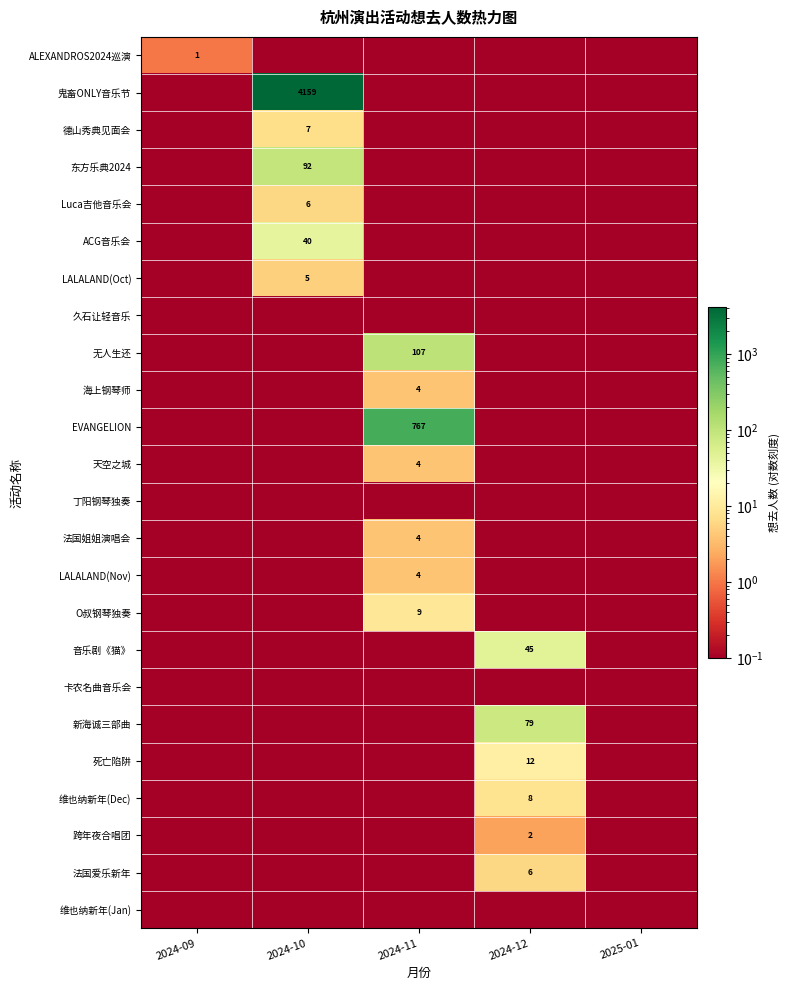

Is it true that LALALAND(Nov) equals 0.1 at 2025-01?

False